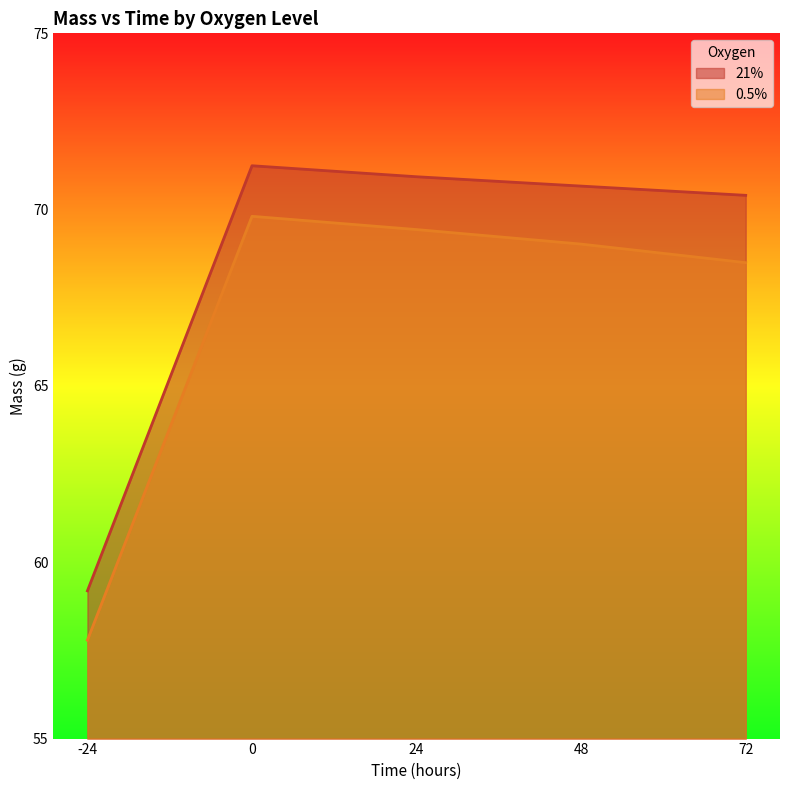

Where is 0.5% nearest to the value 63?

-24